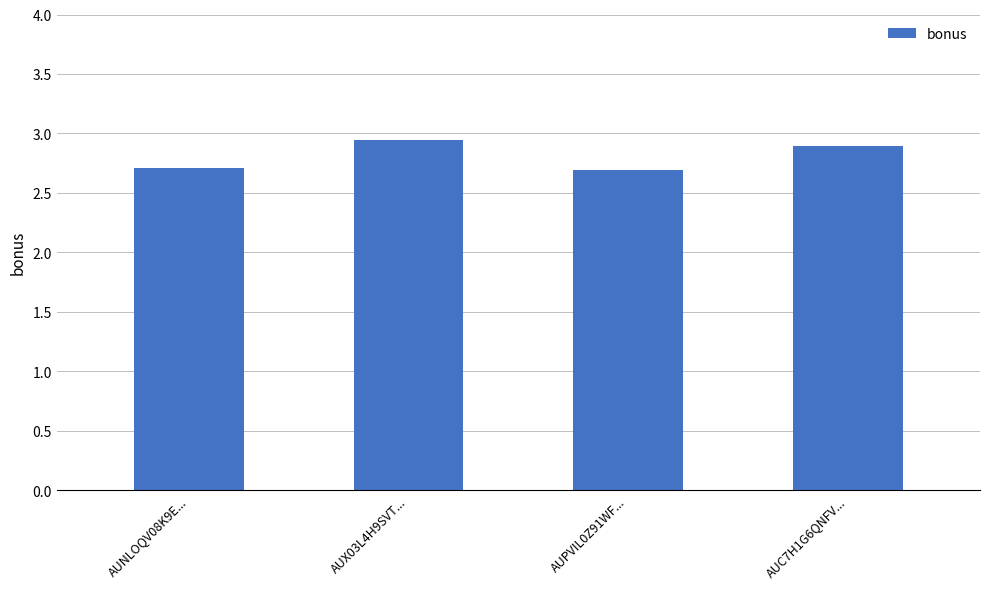

How many values are between 2 and 3?

4